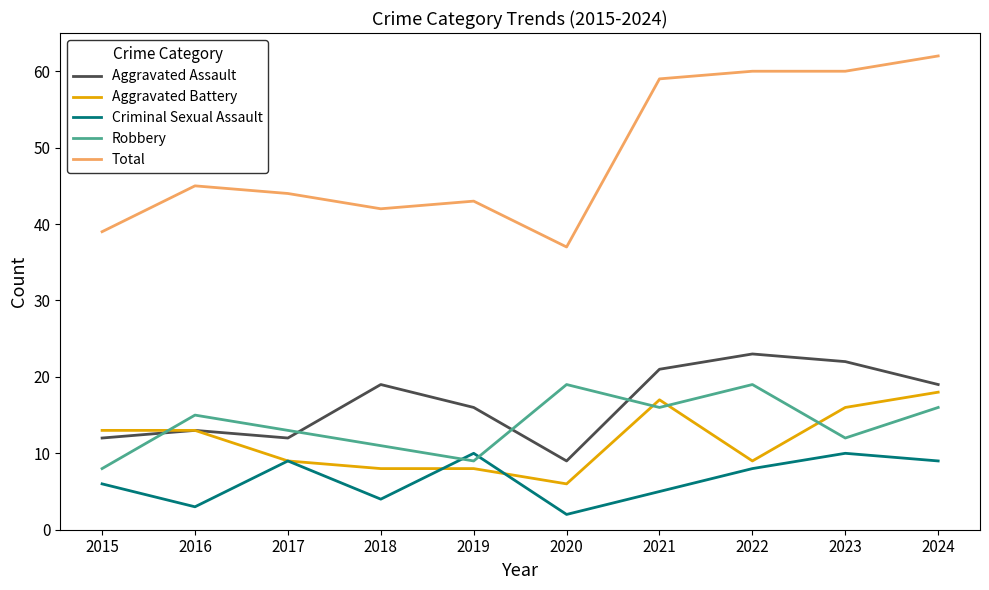

The value of Robbery at 2016 is 15. True or false?

True